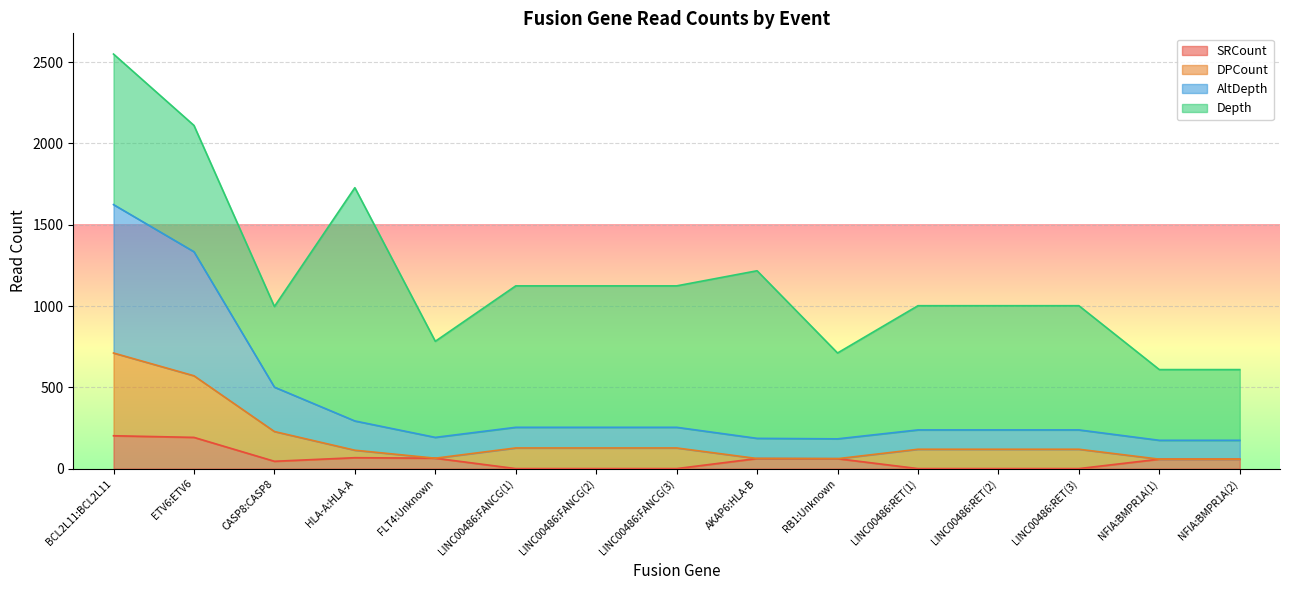

How many lines are shown in the chart?

4